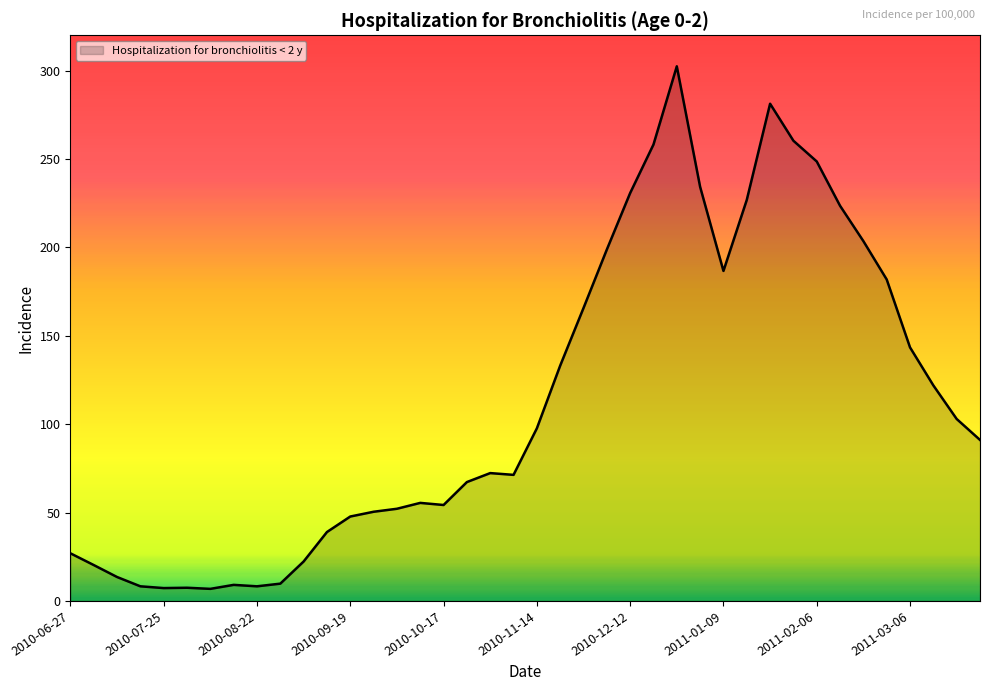

What is the smallest value displayed?

6.8